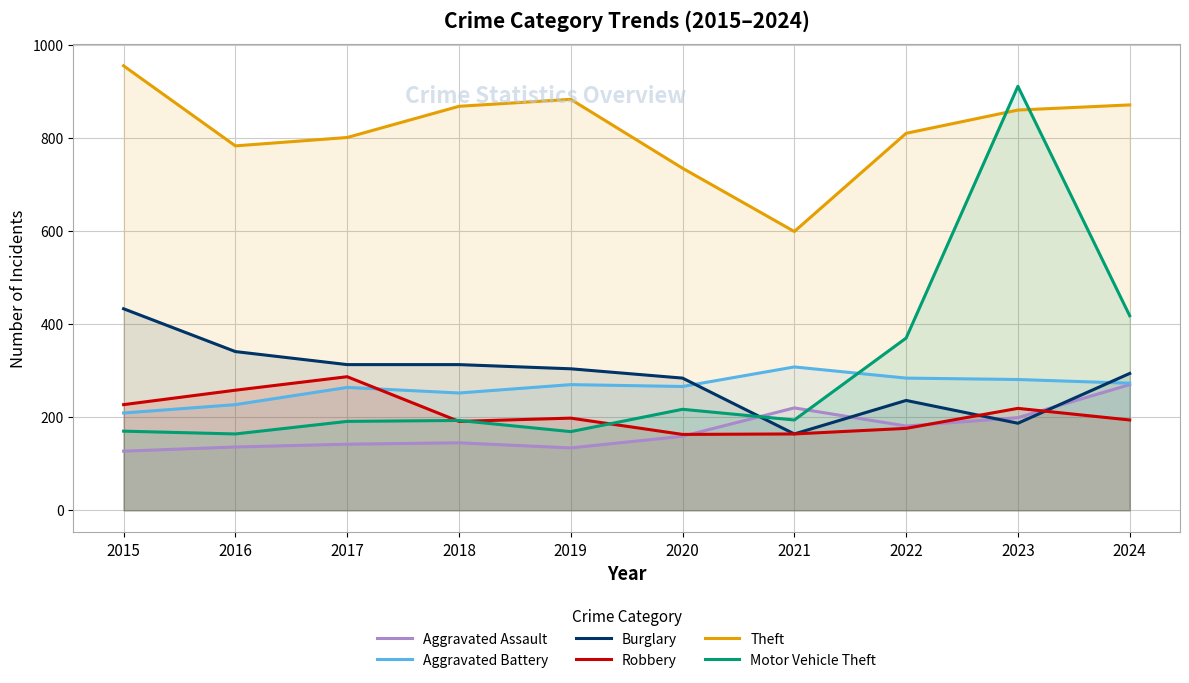

What is the maximum value for Aggravated Assault?

270